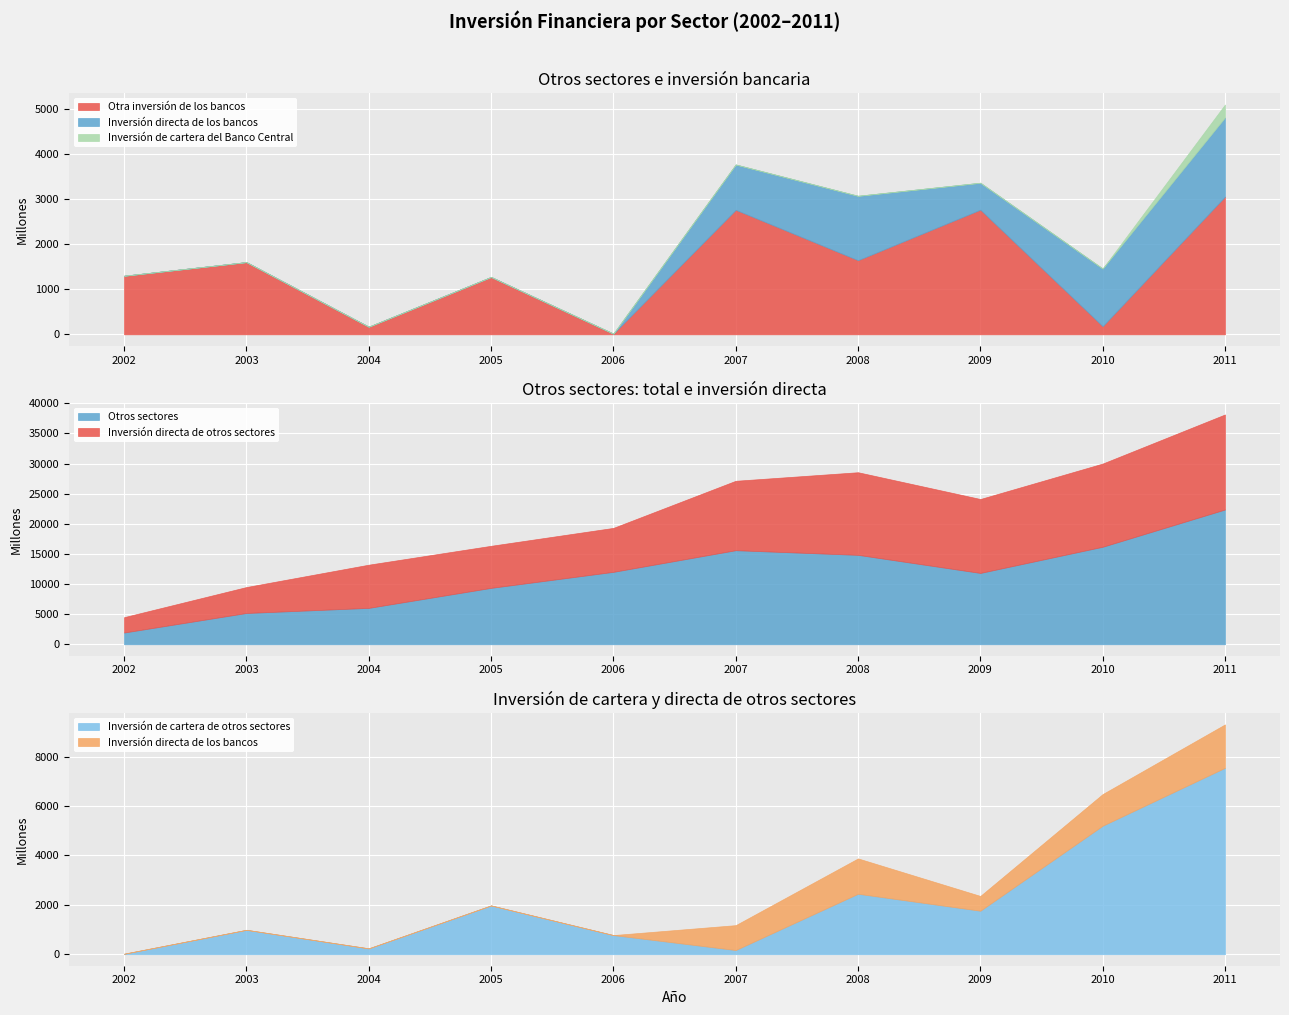

Is it true that Otros sectores equals 9675 at 2004?

False